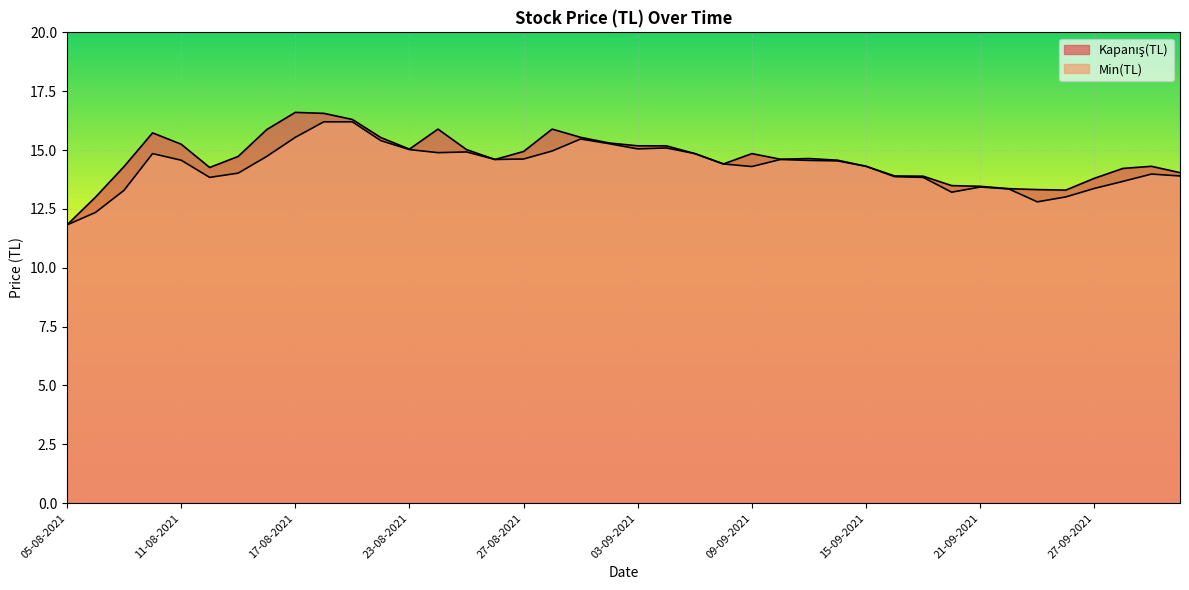

At 13-08-2021, list the series in order from largest to smallest.

Kapanış(TL), Min(TL)